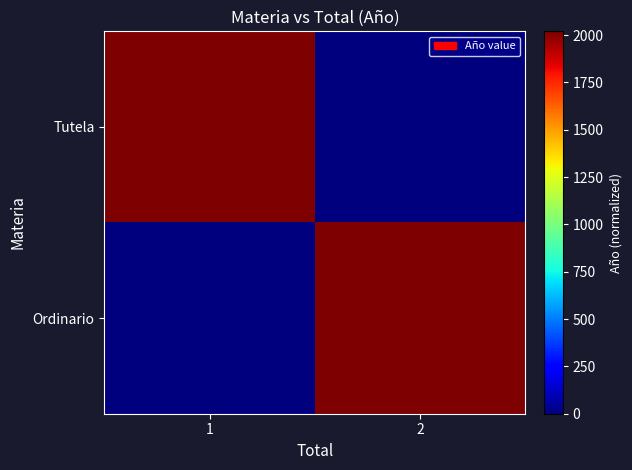

Reading right to left, transcribe all the data shown in this chart.

Tutela: 2=0	1=2020
Ordinario: 2=2020	1=0